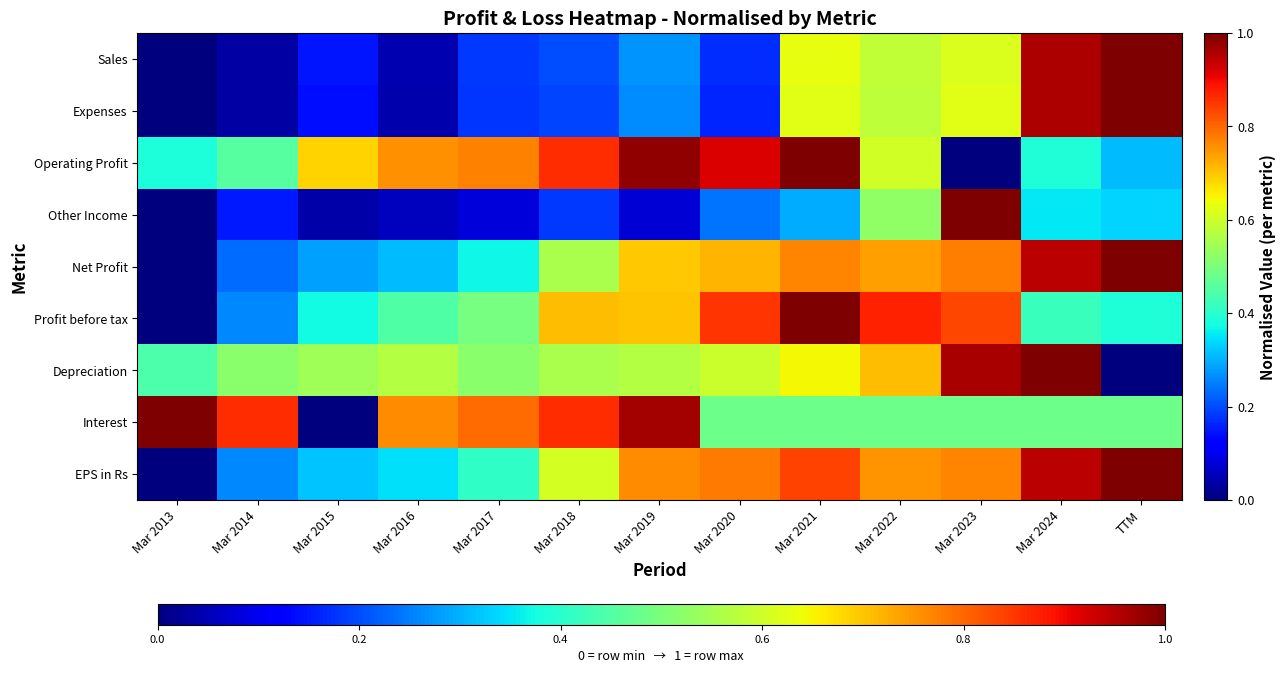

Reading left to right, list all the values displayed in this chart.

Sales: Mar 2013=0.0	Mar 2014=0.0	Mar 2015=0.1	Mar 2016=0.0	Mar 2017=0.2	Mar 2018=0.2	Mar 2019=0.3	Mar 2020=0.2	Mar 2021=0.6	Mar 2022=0.6	Mar 2023=0.6	Mar 2024=1.0	TTM=1.0
Expenses: Mar 2013=0.0	Mar 2014=0.0	Mar 2015=0.1	Mar 2016=0.0	Mar 2017=0.2	Mar 2018=0.2	Mar 2019=0.3	Mar 2020=0.2	Mar 2021=0.6	Mar 2022=0.6	Mar 2023=0.6	Mar 2024=1.0	TTM=1.0
Operating Profit: Mar 2013=0.4	Mar 2014=0.5	Mar 2015=0.7	Mar 2016=0.8	Mar 2017=0.8	Mar 2018=0.9	Mar 2019=1.0	Mar 2020=0.9	Mar 2021=1.0	Mar 2022=0.6	Mar 2023=0.0	Mar 2024=0.4	TTM=0.3
Other Income: Mar 2013=0.0	Mar 2014=0.2	Mar 2015=0.0	Mar 2016=0.1	Mar 2017=0.1	Mar 2018=0.2	Mar 2019=0.1	Mar 2020=0.2	Mar 2021=0.3	Mar 2022=0.5	Mar 2023=1.0	Mar 2024=0.4	TTM=0.3
Net Profit: Mar 2013=0.0	Mar 2014=0.2	Mar 2015=0.3	Mar 2016=0.3	Mar 2017=0.4	Mar 2018=0.6	Mar 2019=0.7	Mar 2020=0.7	Mar 2021=0.8	Mar 2022=0.7	Mar 2023=0.8	Mar 2024=0.9	TTM=1.0
Profit before tax: Mar 2013=0.0	Mar 2014=0.3	Mar 2015=0.4	Mar 2016=0.4	Mar 2017=0.5	Mar 2018=0.7	Mar 2019=0.7	Mar 2020=0.9	Mar 2021=1.0	Mar 2022=0.9	Mar 2023=0.8	Mar 2024=0.4	TTM=0.4
Depreciation: Mar 2013=0.4	Mar 2014=0.5	Mar 2015=0.5	Mar 2016=0.6	Mar 2017=0.5	Mar 2018=0.6	Mar 2019=0.6	Mar 2020=0.6	Mar 2021=0.6	Mar 2022=0.7	Mar 2023=1.0	Mar 2024=1.0	TTM=0.0
Interest: Mar 2013=1.0	Mar 2014=0.9	Mar 2015=0.0	Mar 2016=0.8	Mar 2017=0.8	Mar 2018=0.9	Mar 2019=1.0	Mar 2020=0.5	Mar 2021=0.5	Mar 2022=0.5	Mar 2023=0.5	Mar 2024=0.5	TTM=0.5
EPS in Rs: Mar 2013=0.0	Mar 2014=0.3	Mar 2015=0.3	Mar 2016=0.3	Mar 2017=0.4	Mar 2018=0.6	Mar 2019=0.8	Mar 2020=0.8	Mar 2021=0.8	Mar 2022=0.8	Mar 2023=0.8	Mar 2024=0.9	TTM=1.0